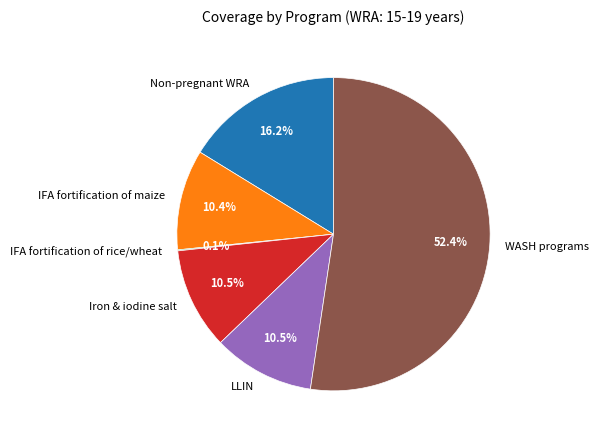

Is there a majority slice in this chart?

Yes